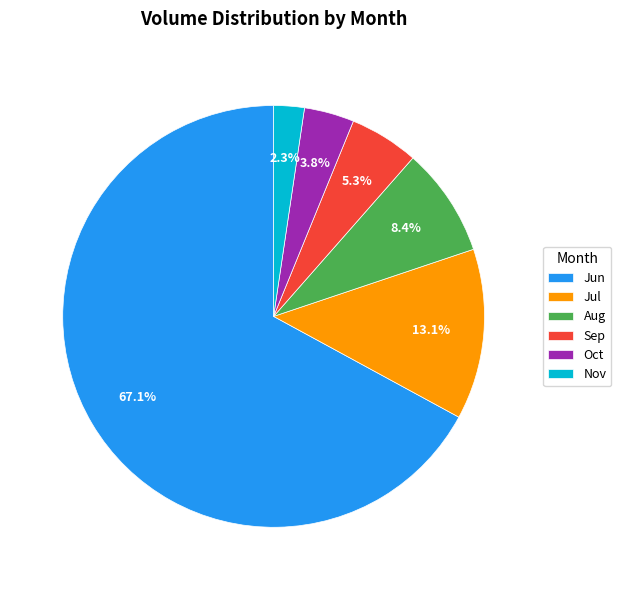

Combined, what portion of the pie is Jul and Nov?

15.4%